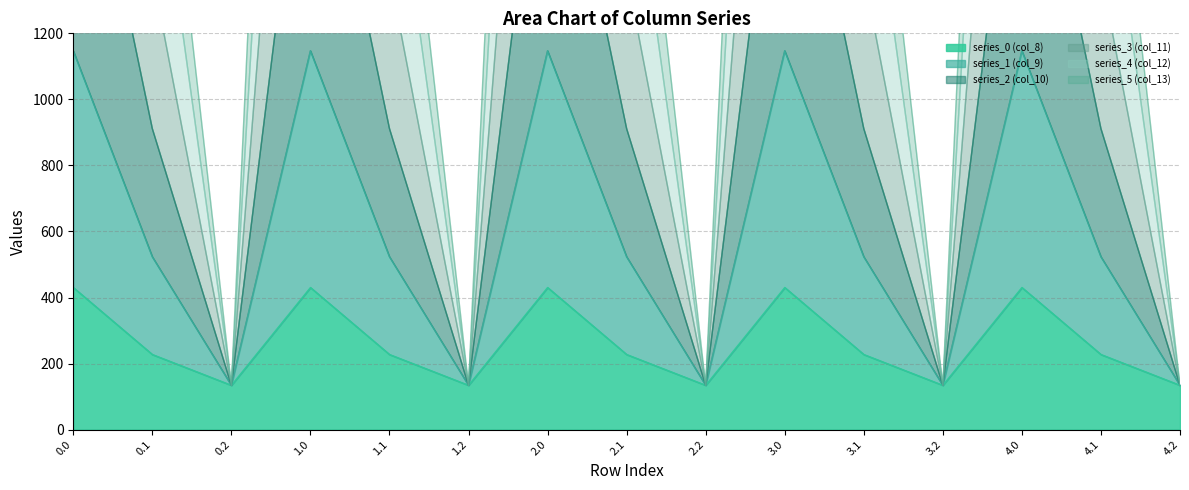

True or false: series_5 (col_13) and series_3 (col_11) intersect in this chart.

False